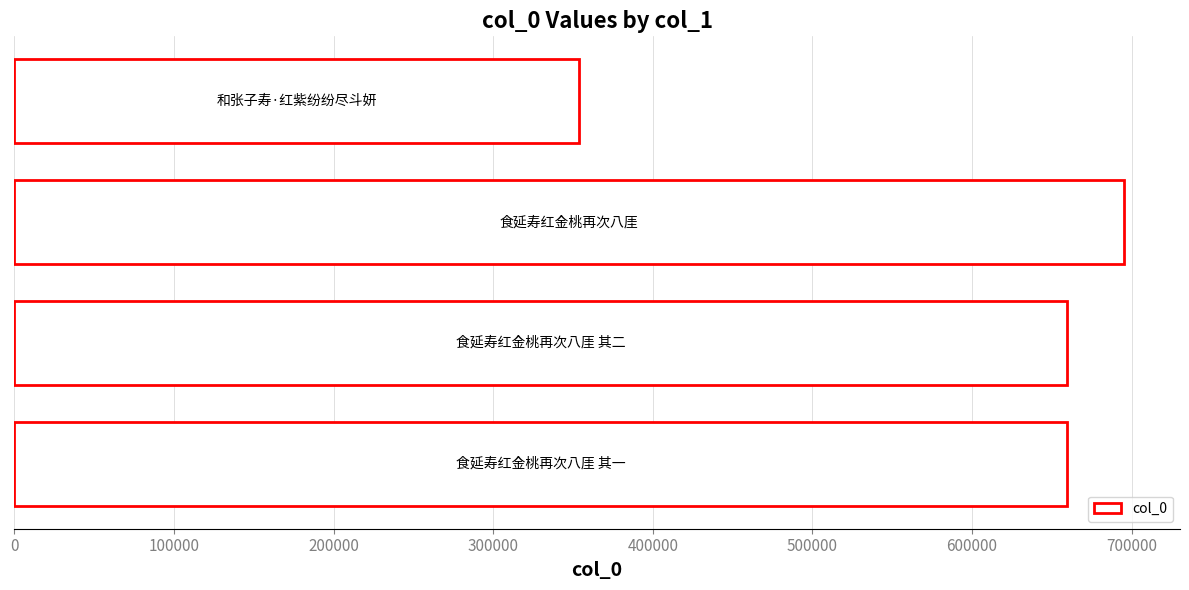

What is the sum of all values?

2369098